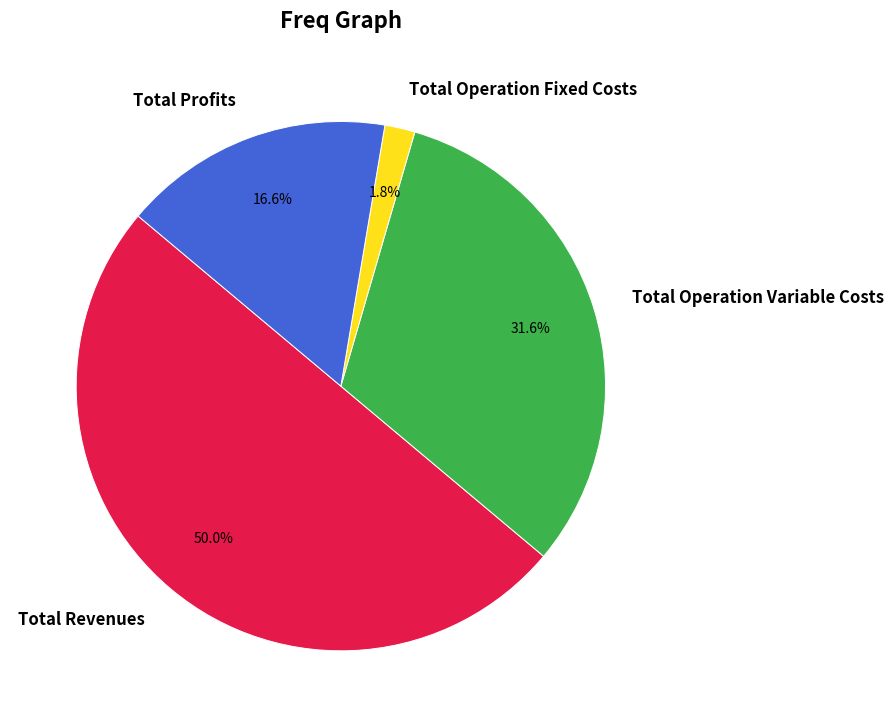

Does Total Profits represent more than half of the total?

No